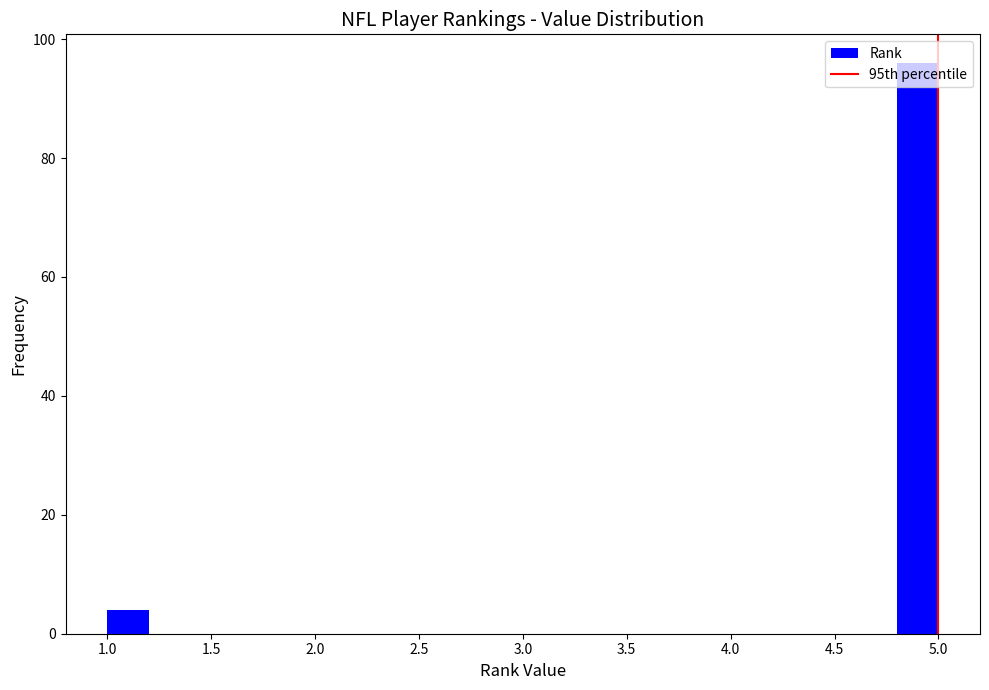

How tall is the bar that spans 4.8 to 5.0 on the x-axis? The values are not printed on the chart, so give them approximately, as read against the axis.

96